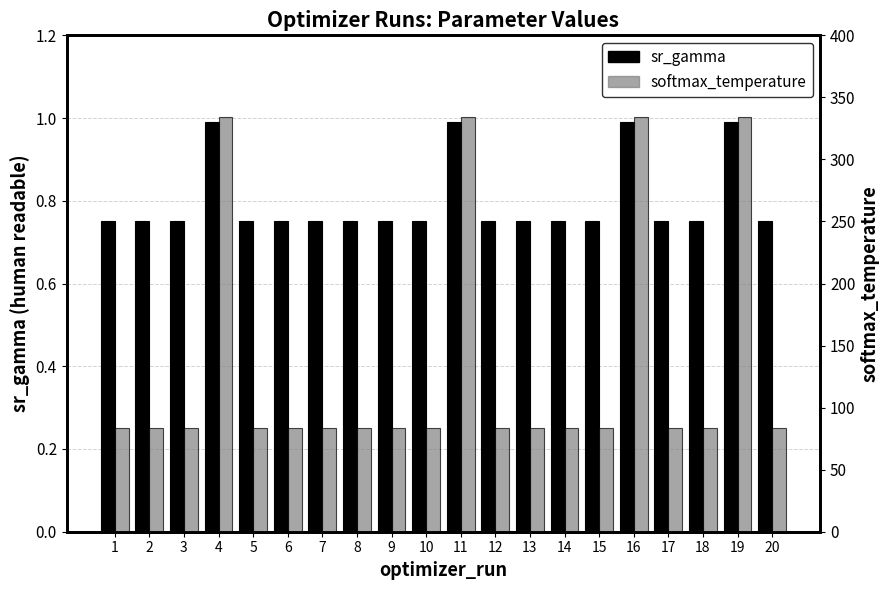

Is it true that softmax_temperature equals 113.2 at 15?

False